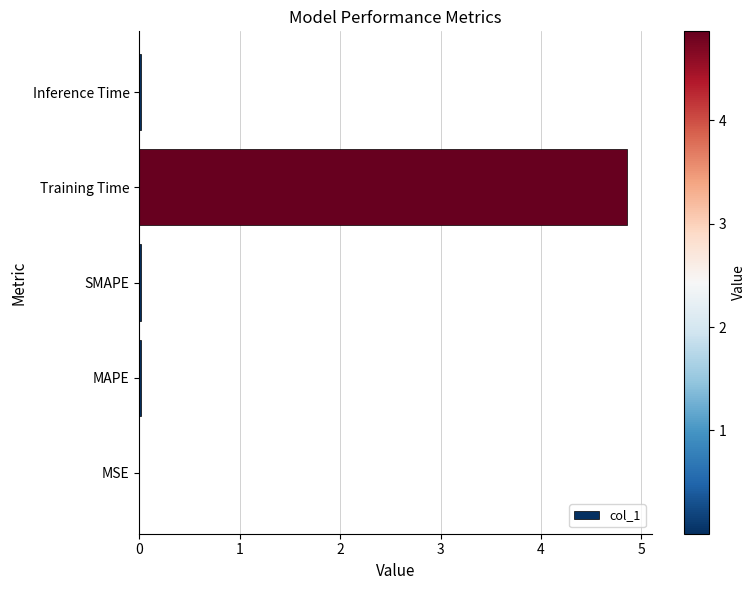

How many categories are shown in the chart?

5